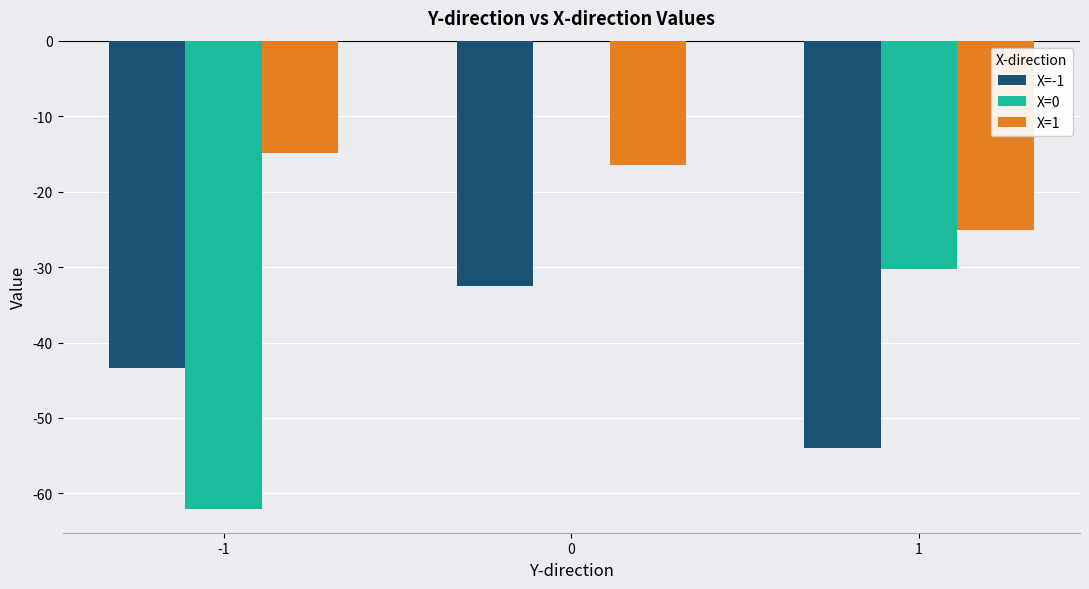

What is the sum of all X=0 values?

-92.4